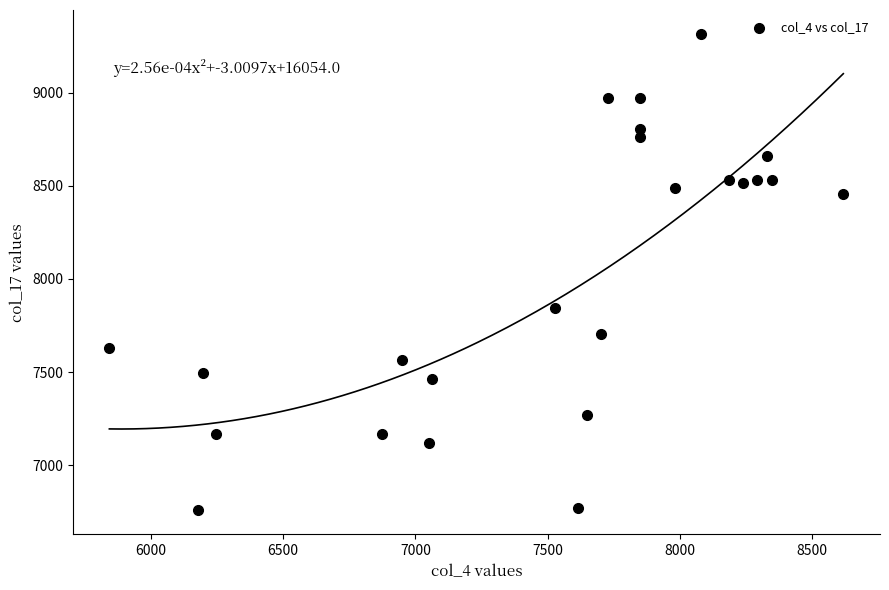

What is the range of Y values (max minus min)?

2556.2